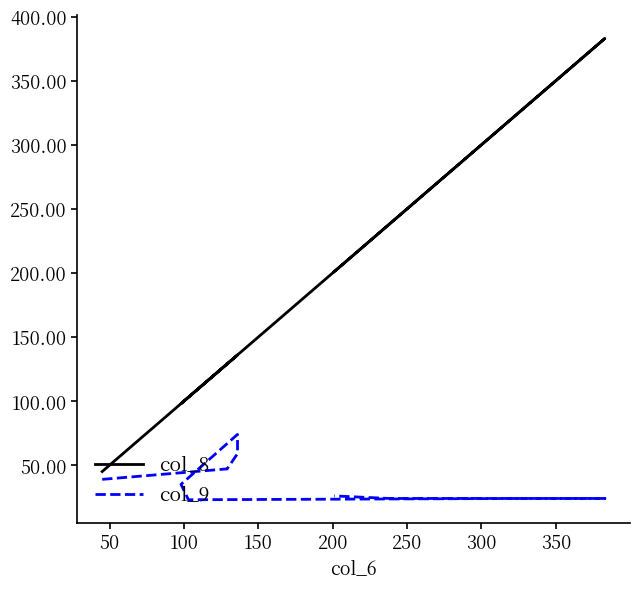

Is this an area chart (filled region under the line)?

No